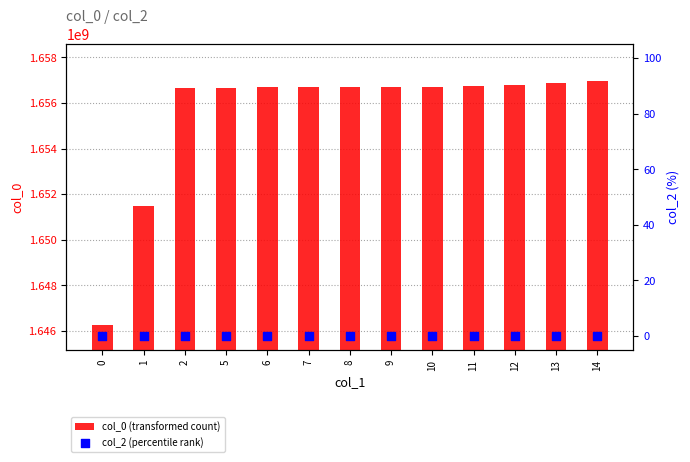

Which series contains the highest Y value?

col_0 (transformed count)